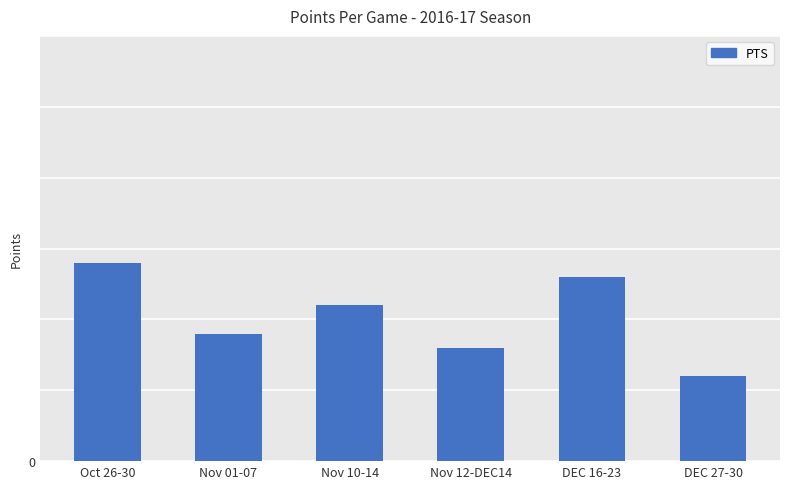

What is the difference between the second highest and minimum values?

7